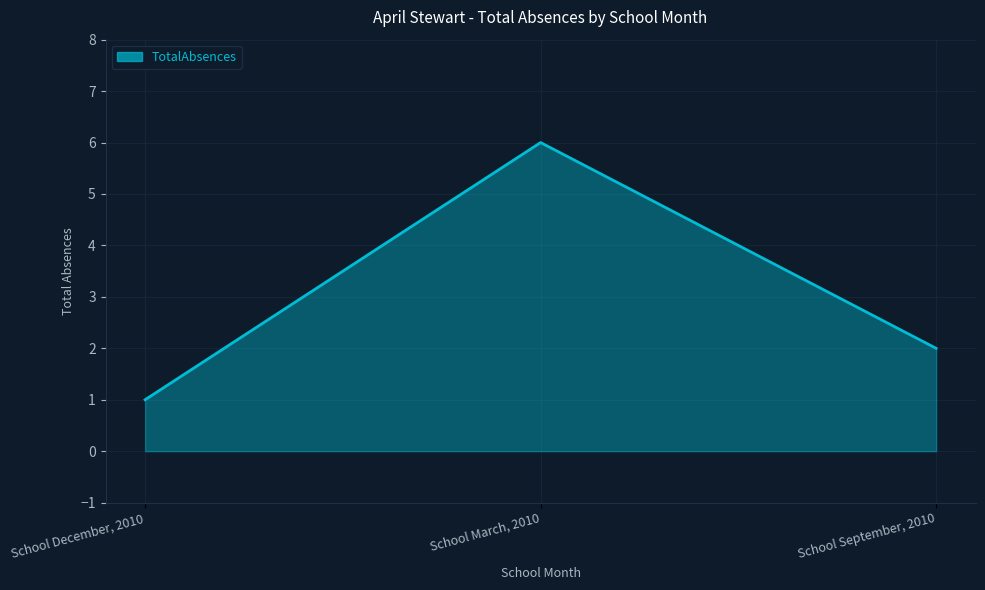

At which category does the chart reach its minimum across all series?

School December, 2010